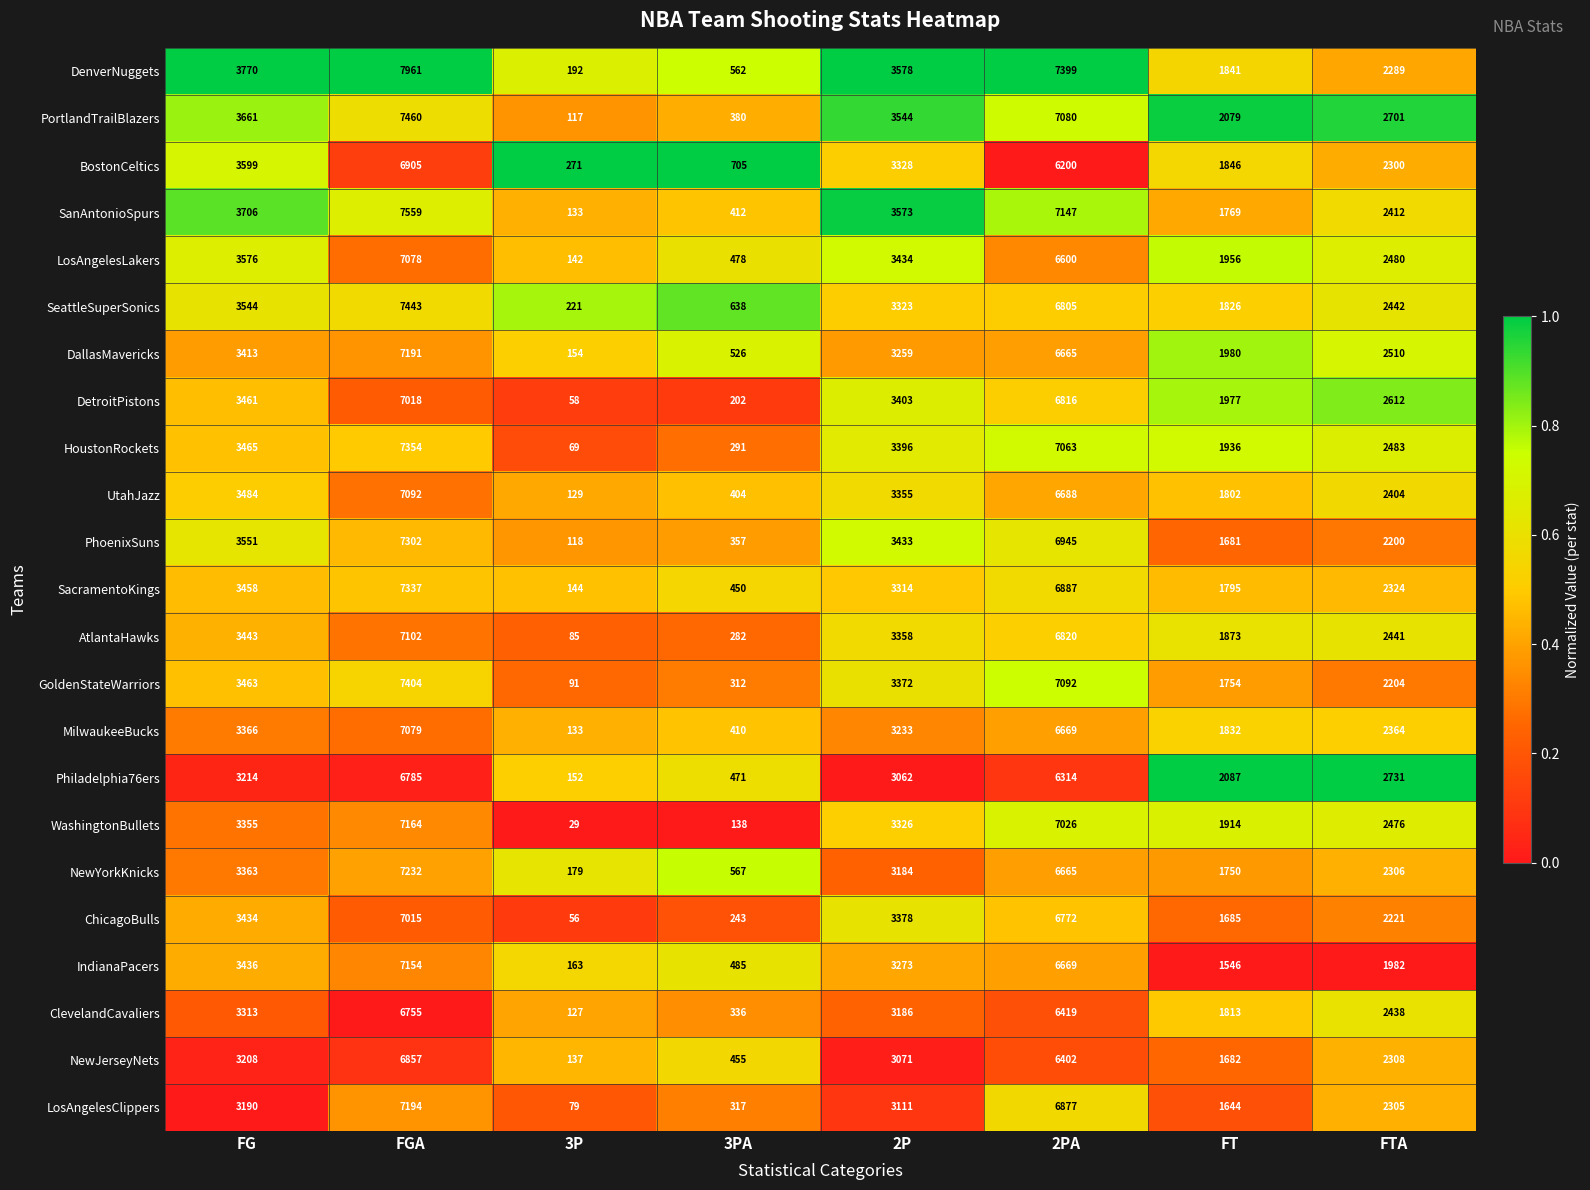

Count the number of data series in this chart.

23